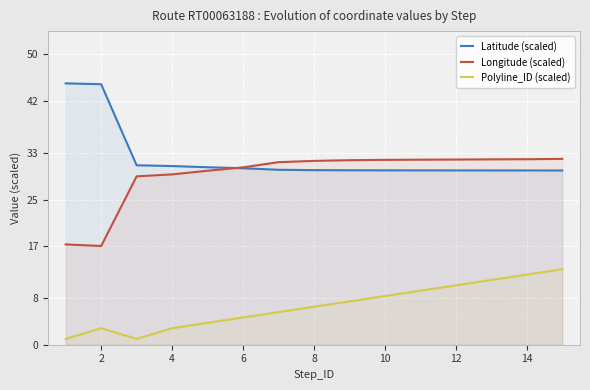

What is the difference between the second highest and second lowest values in the Longitude (scaled) series?

14.7